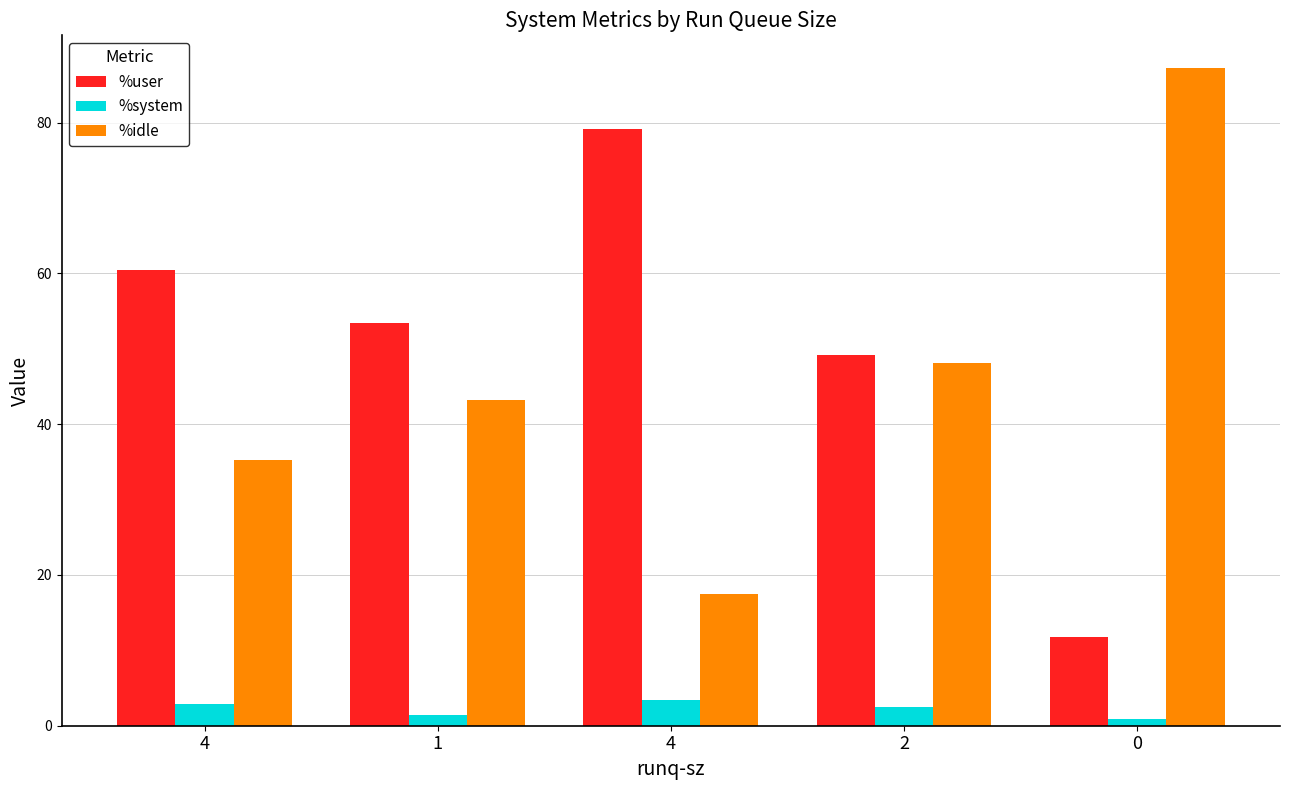

What is the sum of all %user values?

254.0